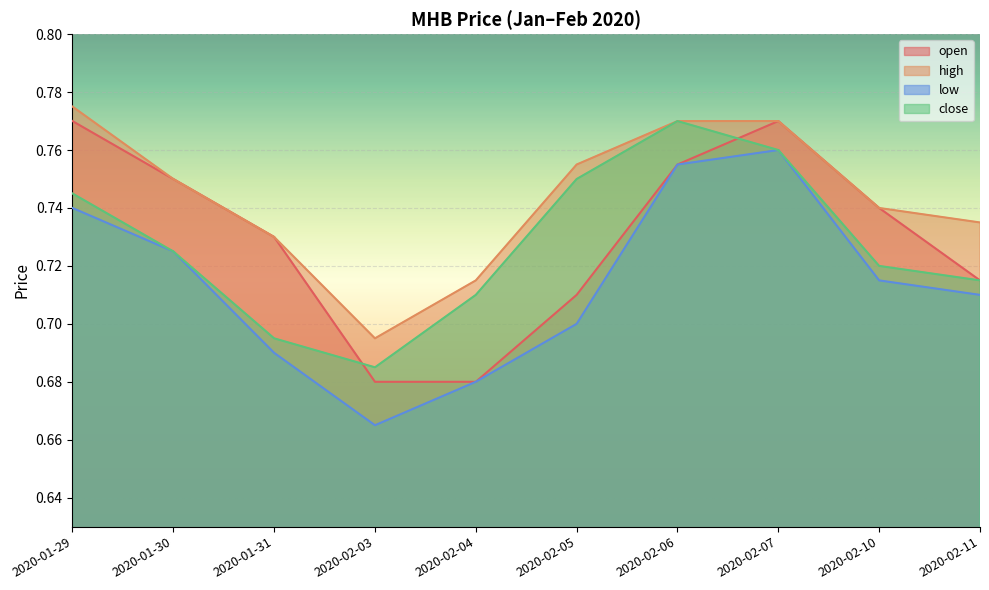

What is the label of the 9th point from the right?

2020-01-30